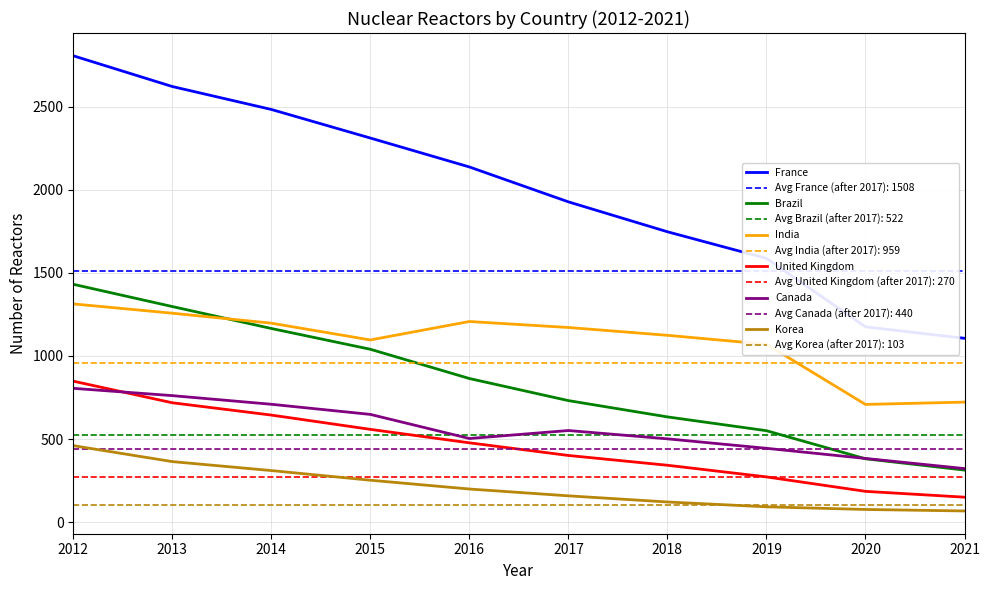

What is the difference between the Canada values at 2013 and 2015?

113